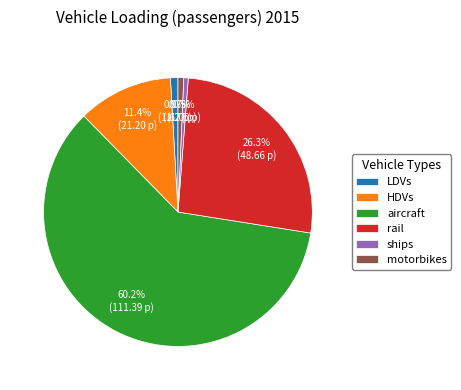

To the nearest percent, what is the difference between the largest and smallest slice percentages?

60%